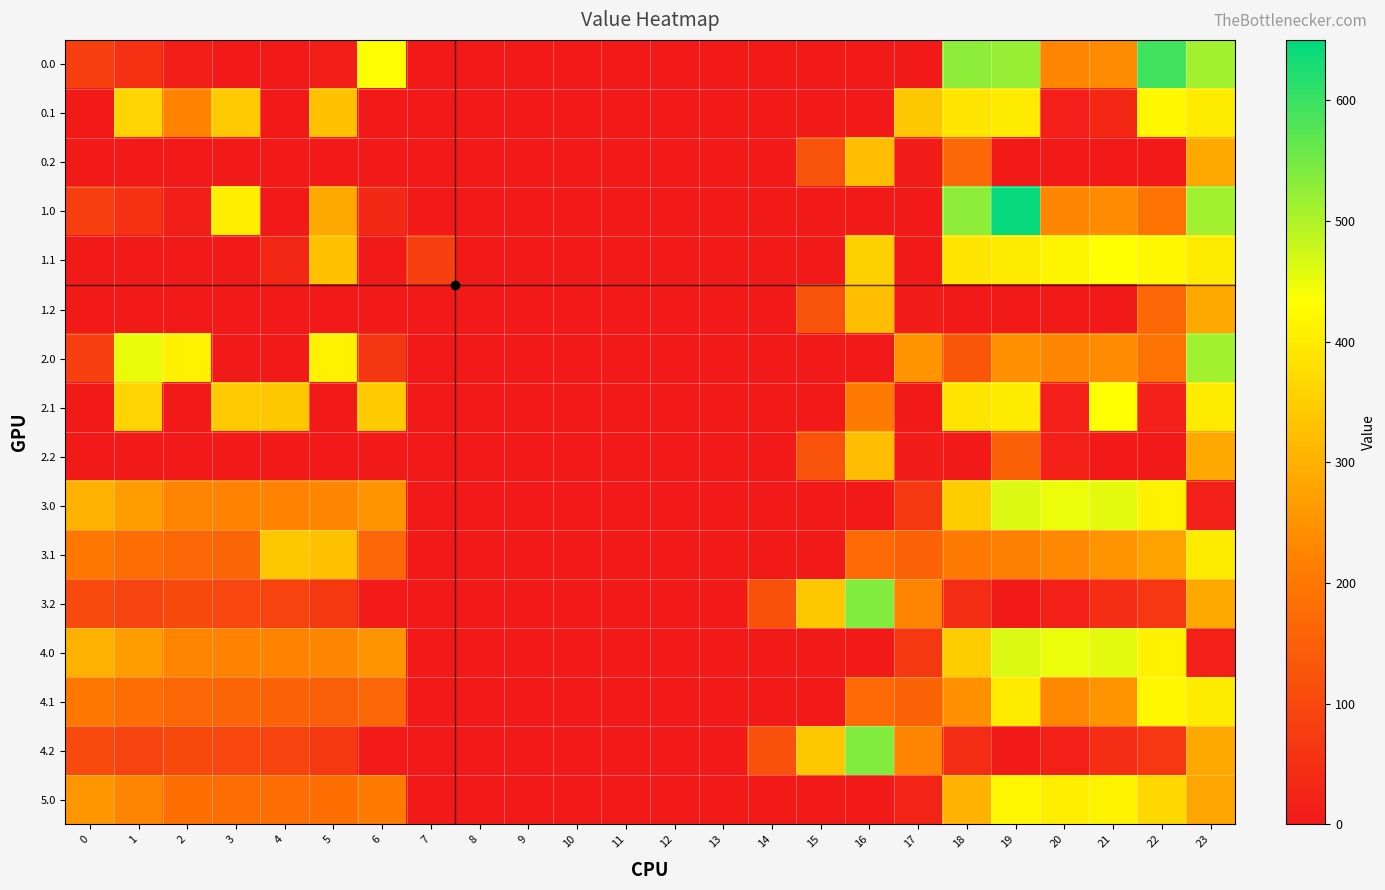

What is the total value across all series at 6?

1928.8